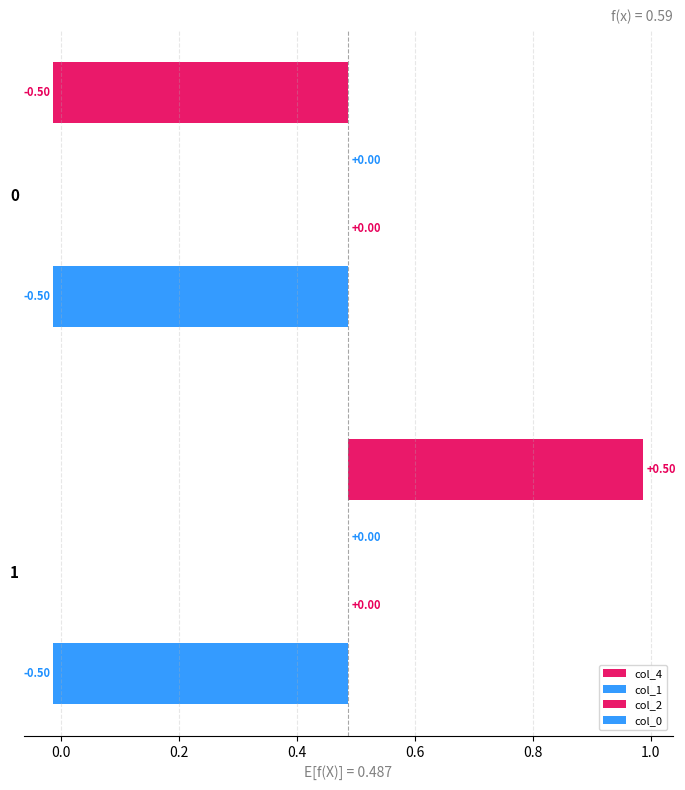

What are all the series names shown in the legend?

col_4, col_1, col_2, col_0